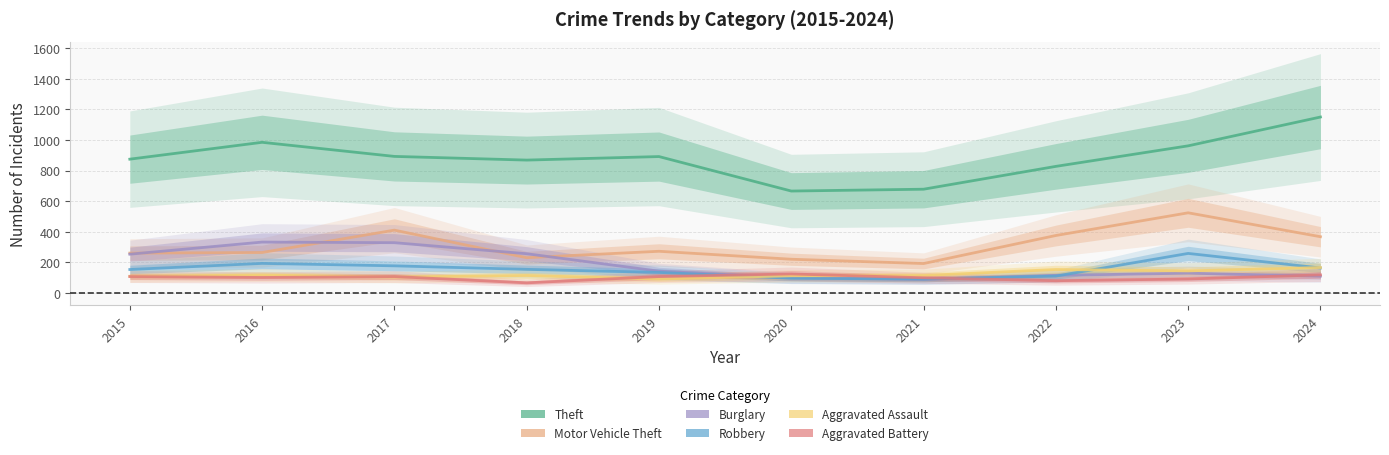

True or false: Aggravated Assault and Motor Vehicle Theft intersect in this chart.

False